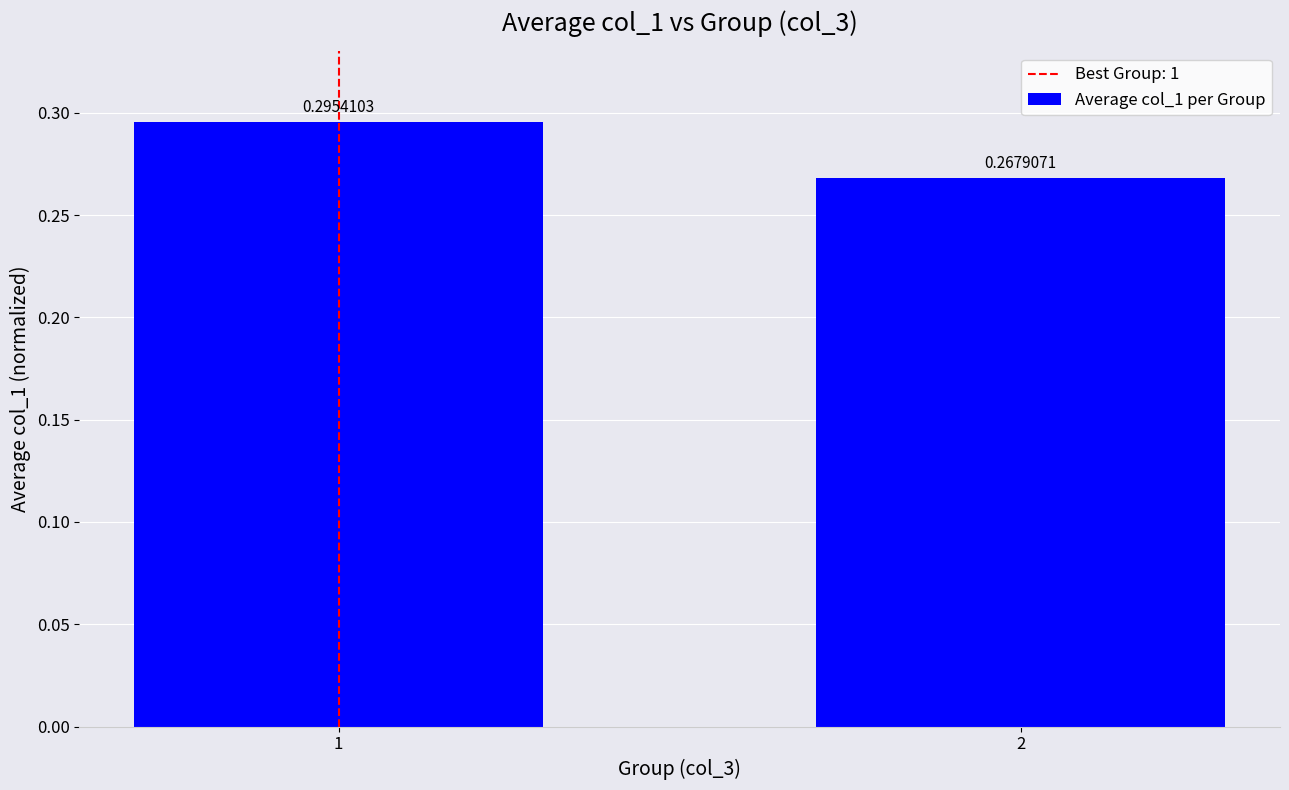

Where is the data nearest to the value 0?

2